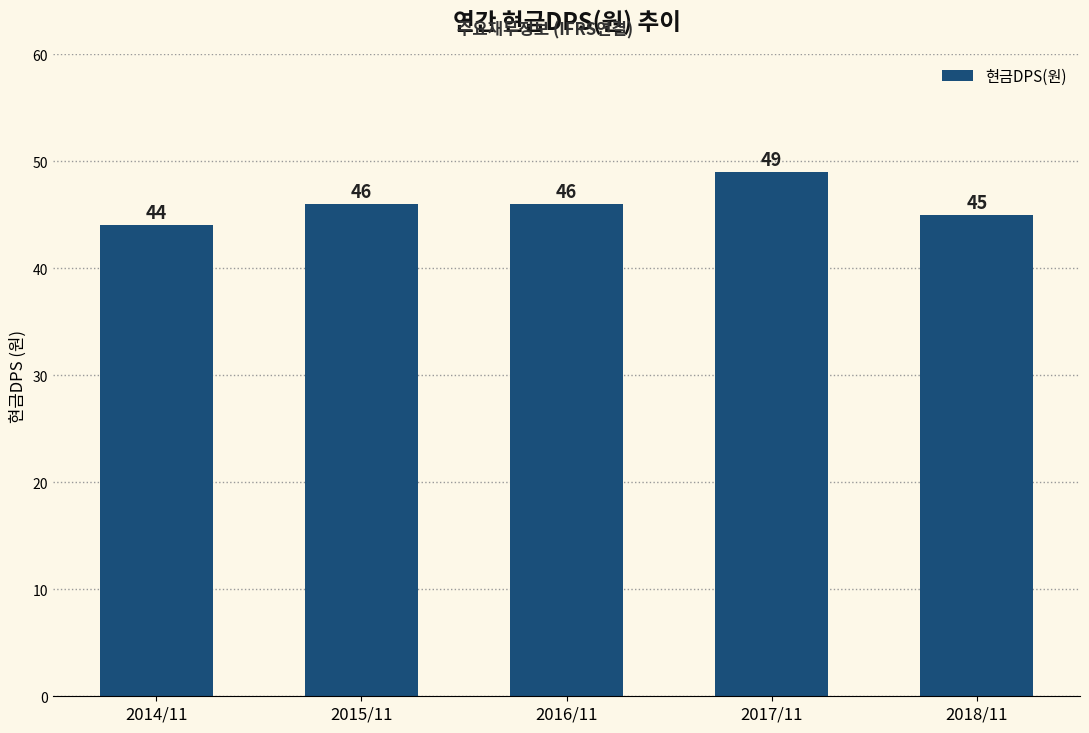

What is the change in value from 2015/11 to 2018/11?

-1